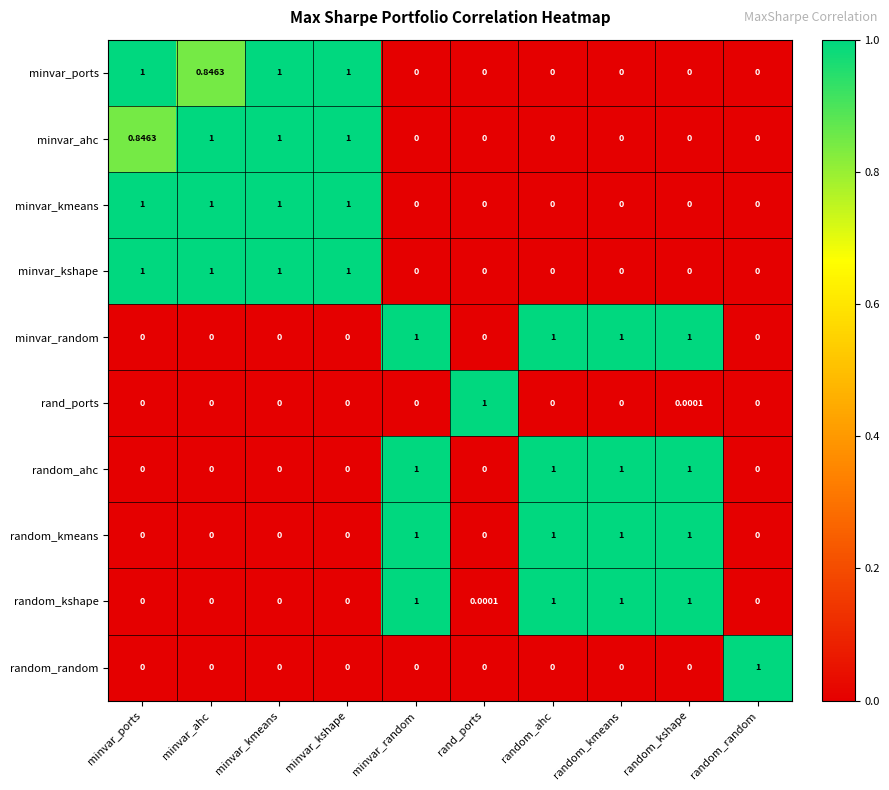

Is the value of random_kmeans at minvar_kshape greater than the value of minvar_random at random_ahc?

No